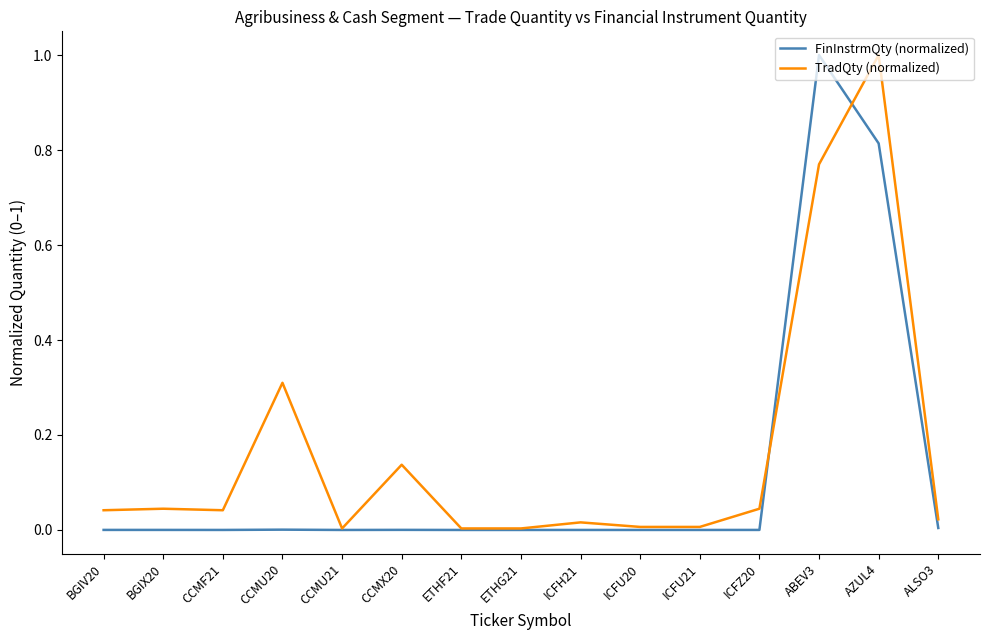

What is the greatest value displayed?

1.0